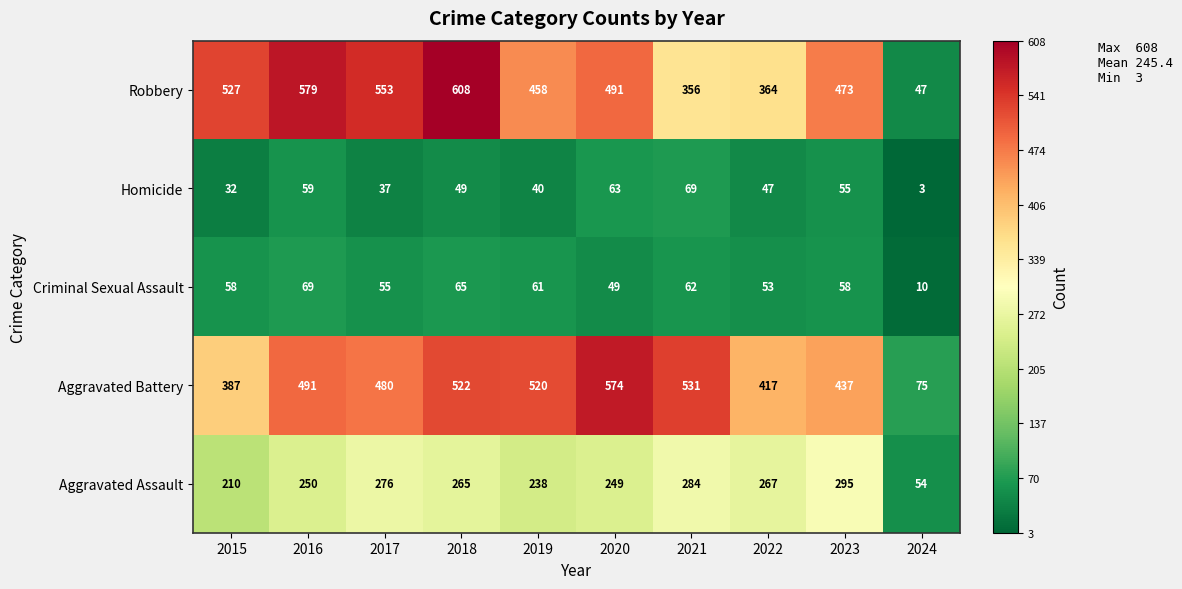

The value of Aggravated Battery at 2015 is 176. True or false?

False